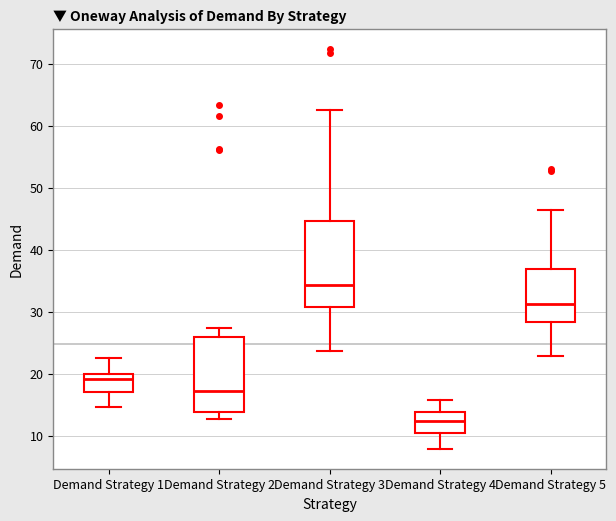

Comparing the boxes themselves (not the whiskers), which one is the tallest?

Demand Strategy 3